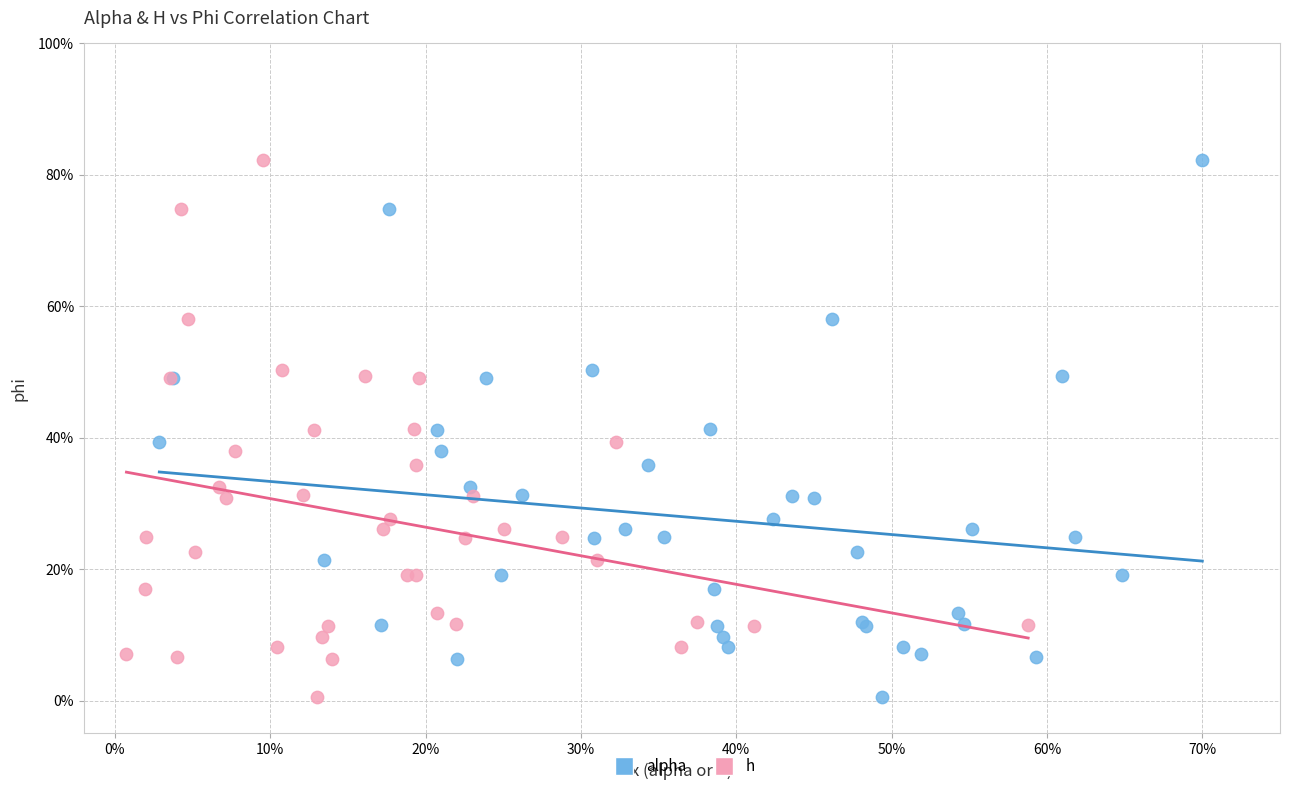

What are all the series names shown in the legend?

alpha, h